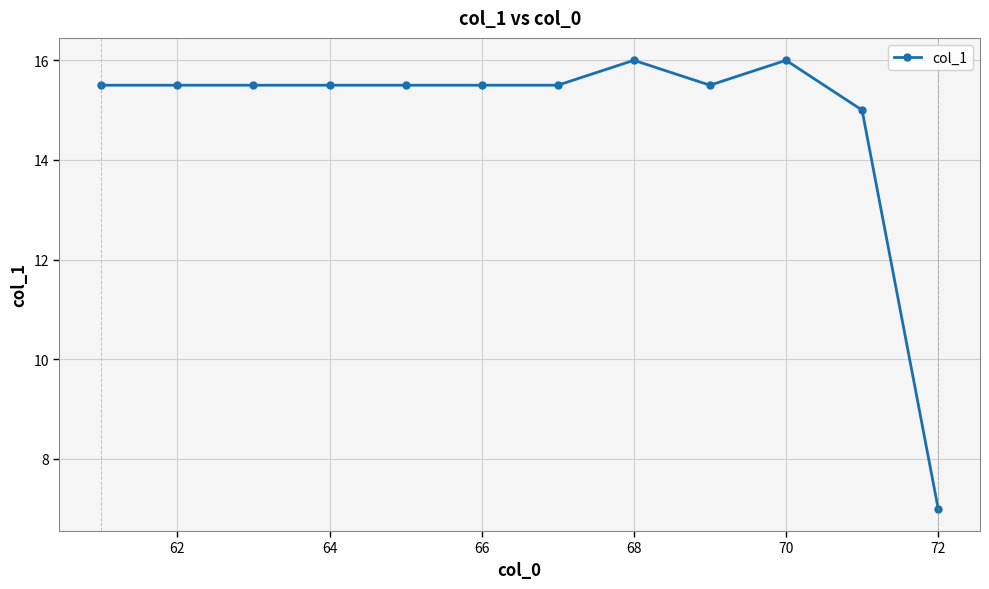

True or false: there are more than 1 points higher than both neighbors.

True